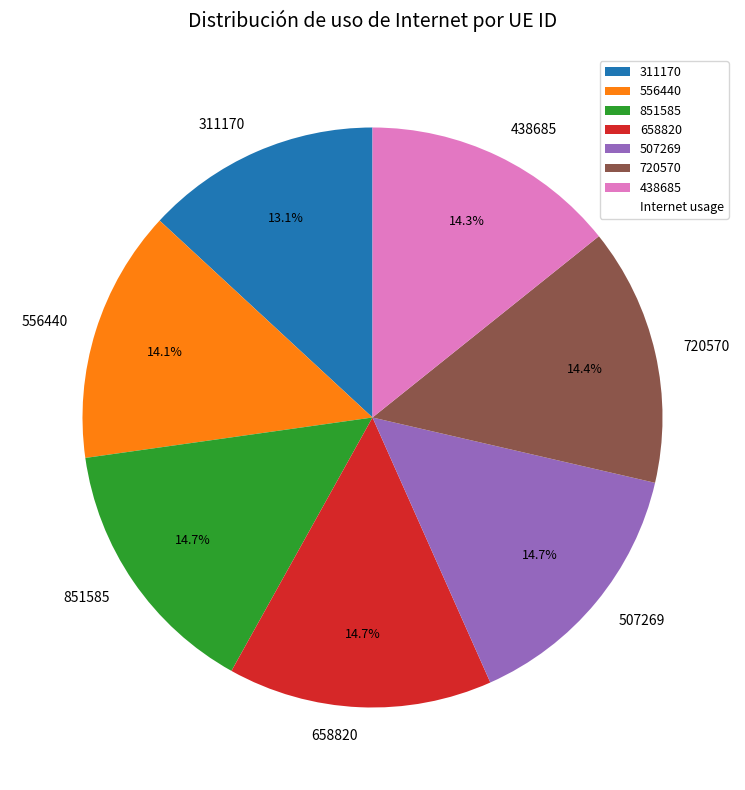

Is there a majority slice in this chart?

No